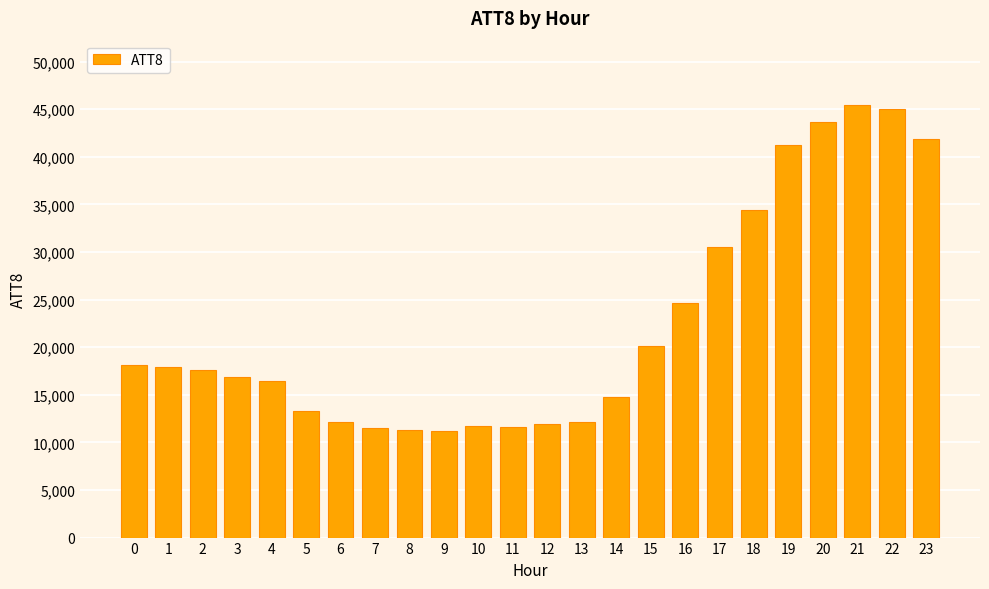

What is the minimum value shown in the chart?

11200